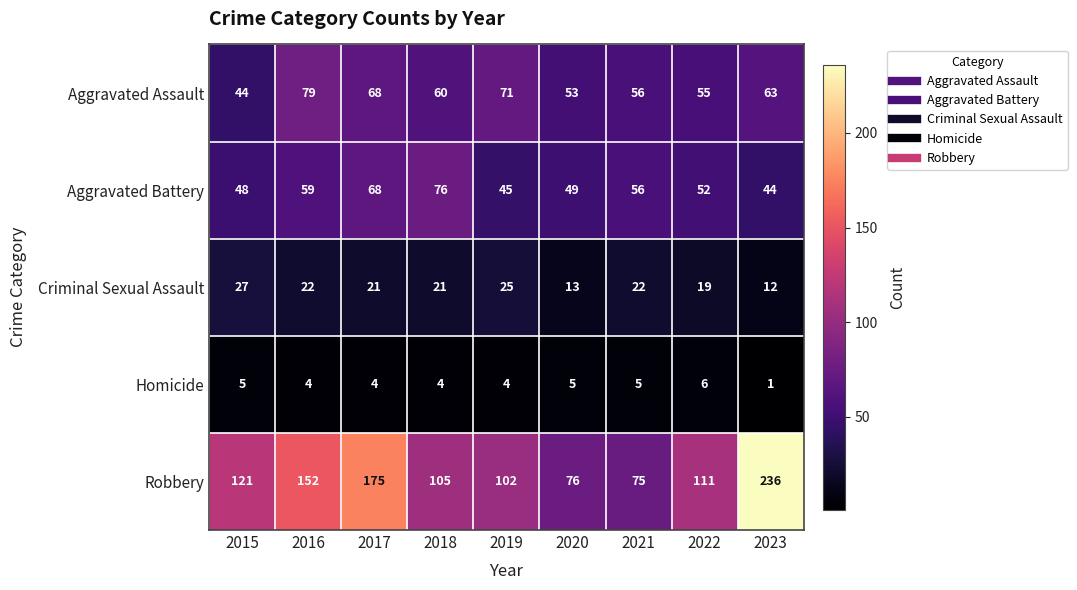

What is the maximum value shown in the chart?

236